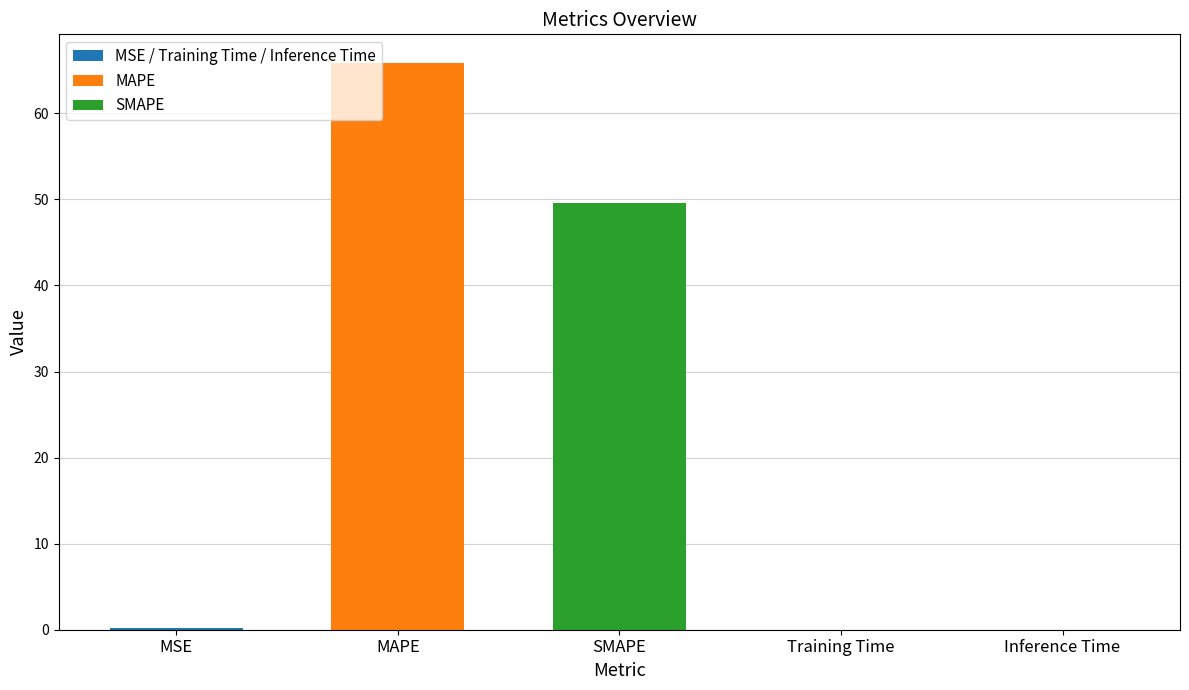

Where is the data nearest to the value 32?

SMAPE